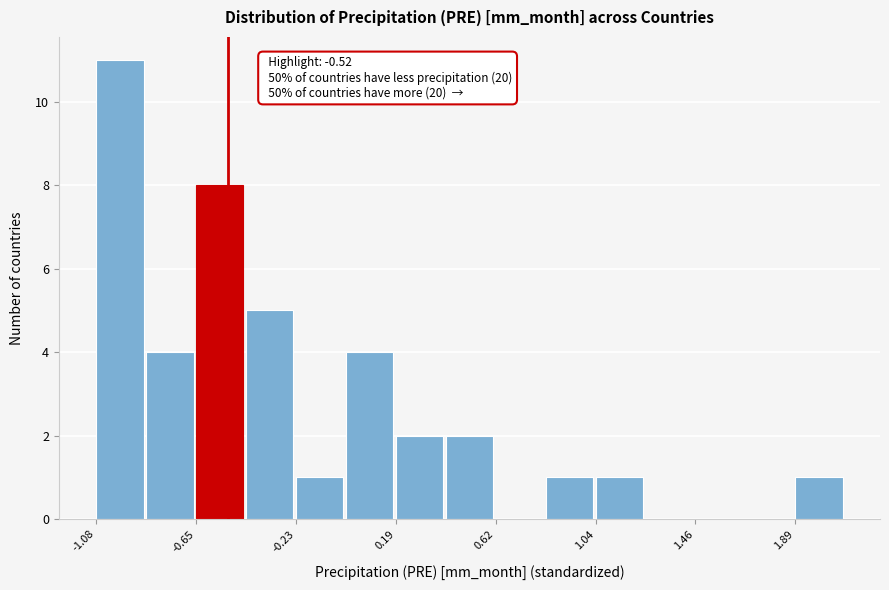

Which range on the x-axis has the tallest bar?

-1.10 to -0.85